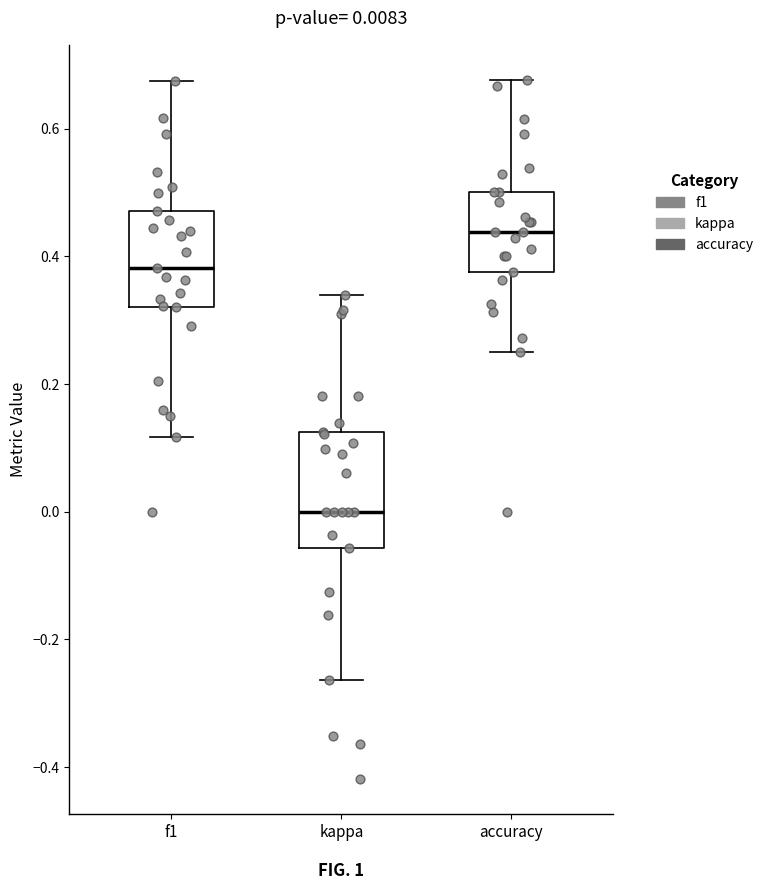

Which box is the tallest, from its lower edge to its upper edge?

kappa